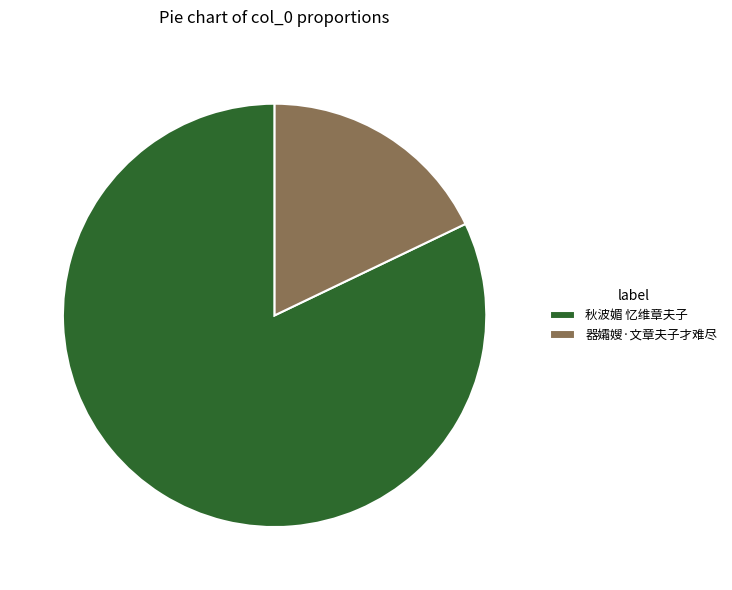

True or false: 秋波媚 忆维章夫子 accounts for 95% of the total.

False